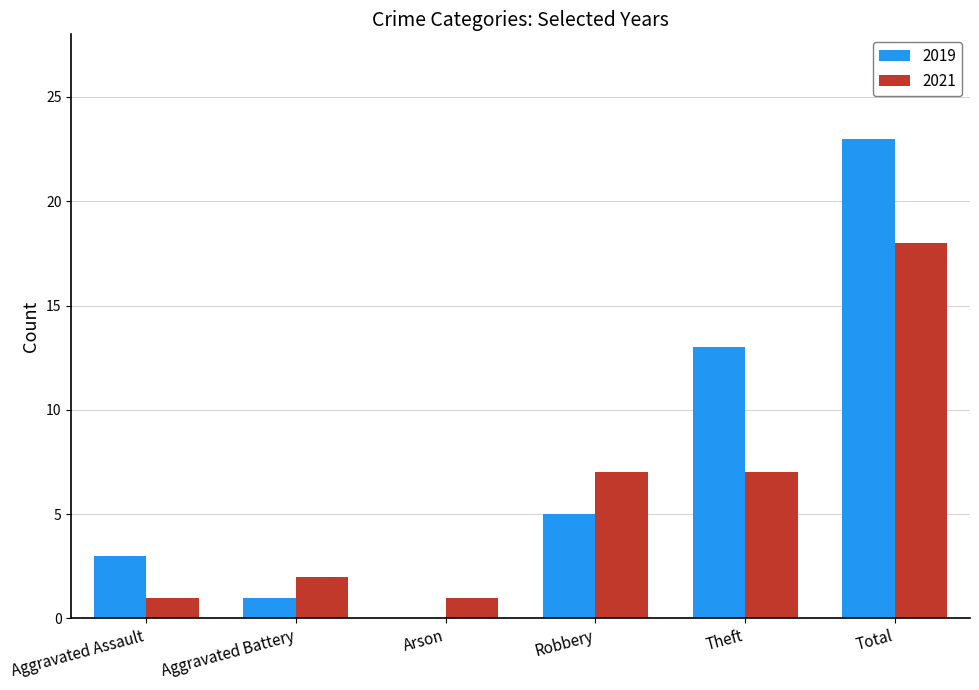

What is the sum of the 2021 values at Aggravated Battery and Theft?

9